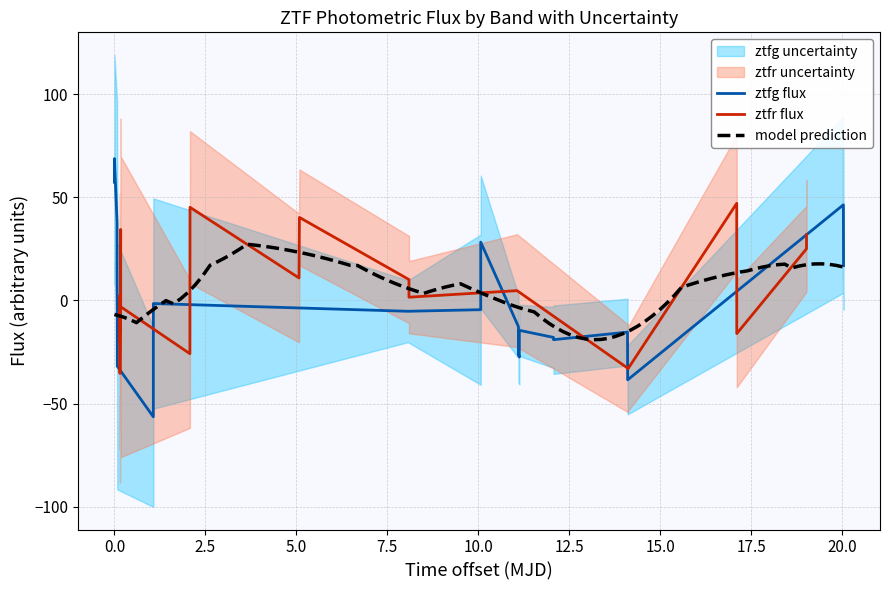

What is the lowest value of the ztfg flux series?

-56.4